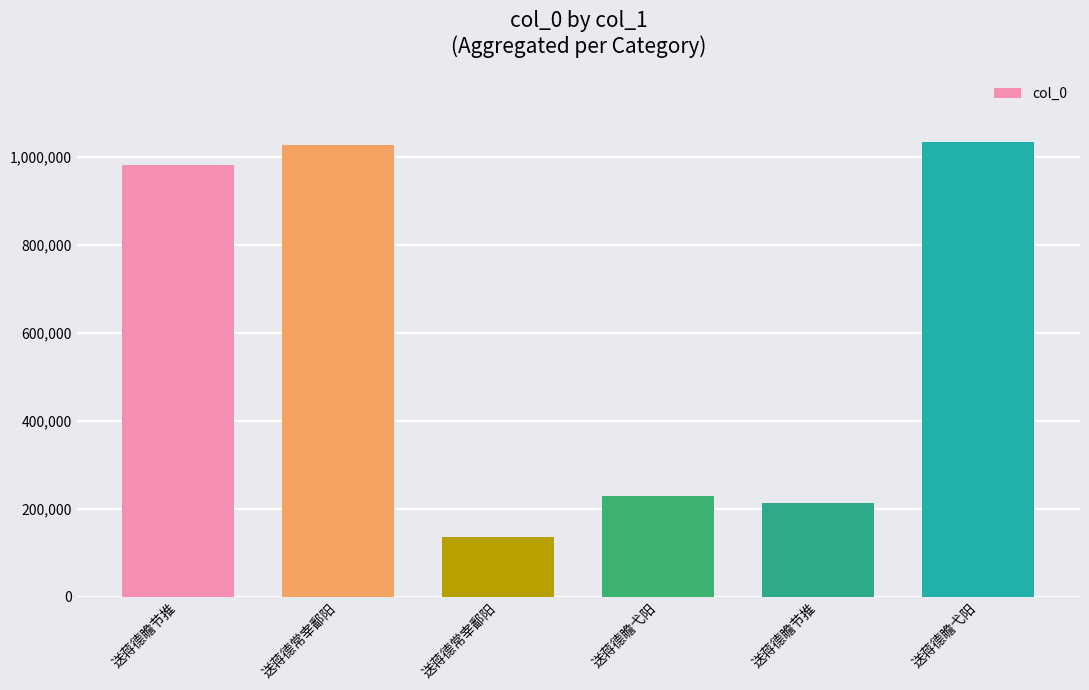

The chart shows a value of 982959 at 送蒋德瞻节推. True or false?

True